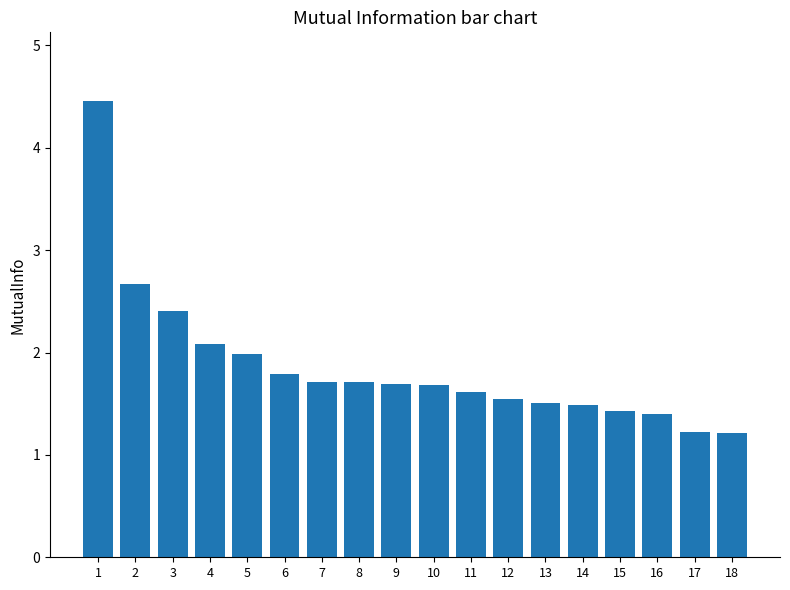

What is the approximate value at 15?

1.4